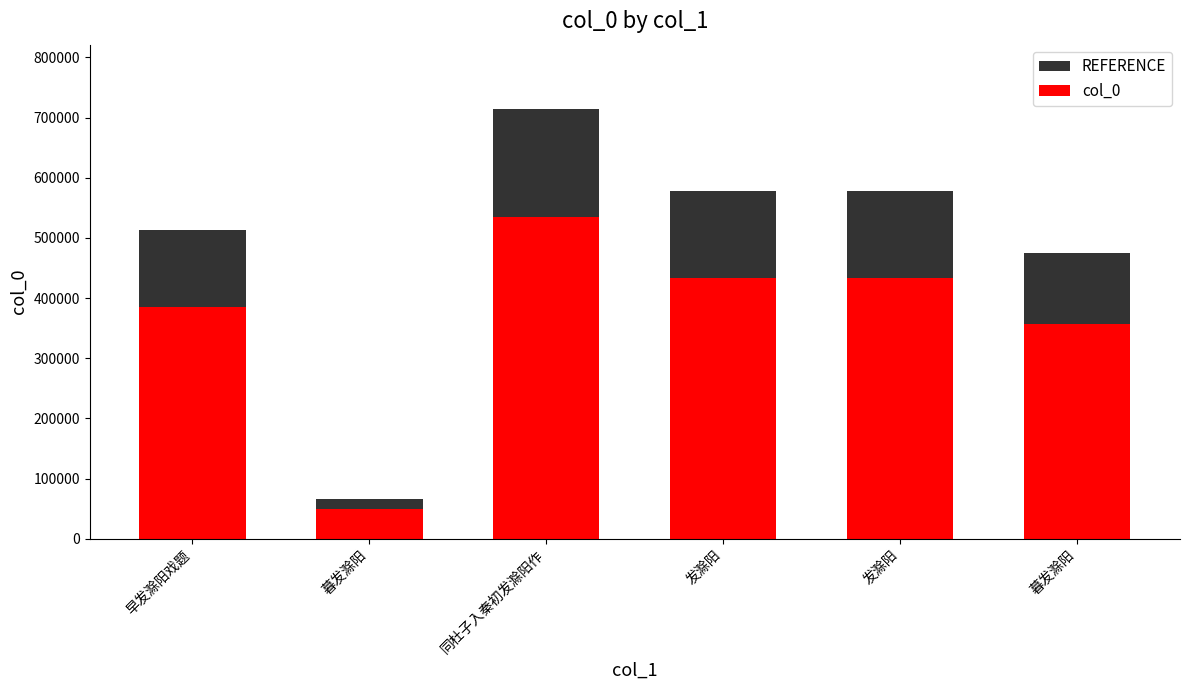

What is the difference between the second highest and second lowest values in the col_0 series?

77262.0